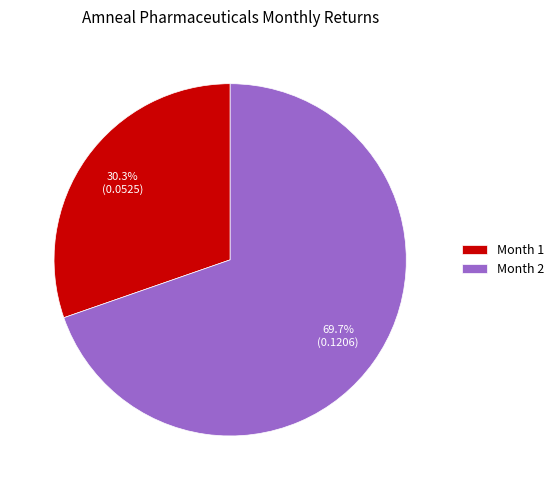

Between Month 2 and Month 1, which is larger?

Month 2